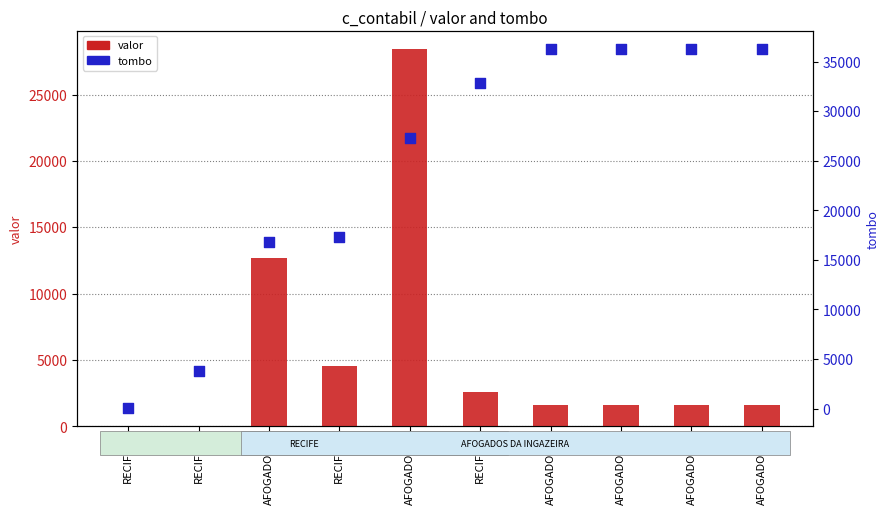

Which series contains the highest Y value?

tombo